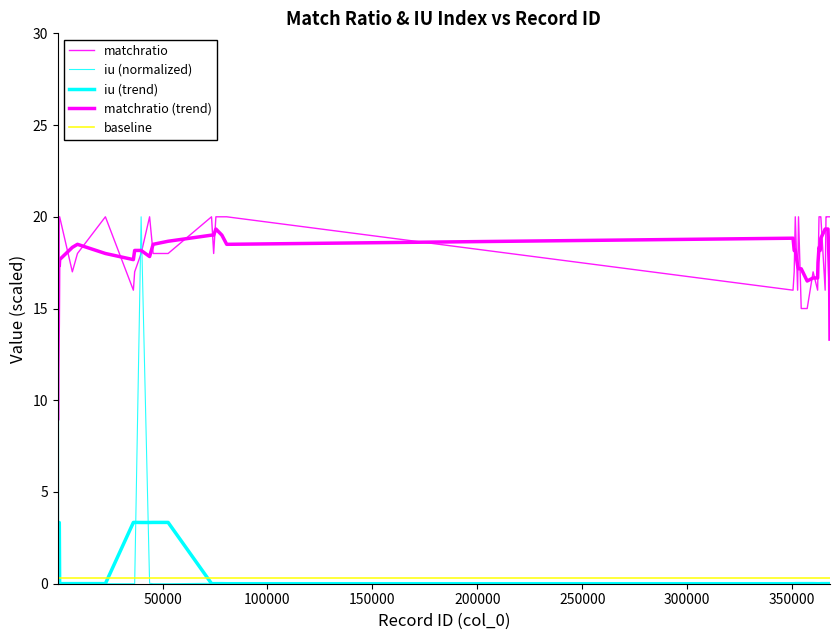

How many interior local peaks does the matchratio (trend) series have?

6